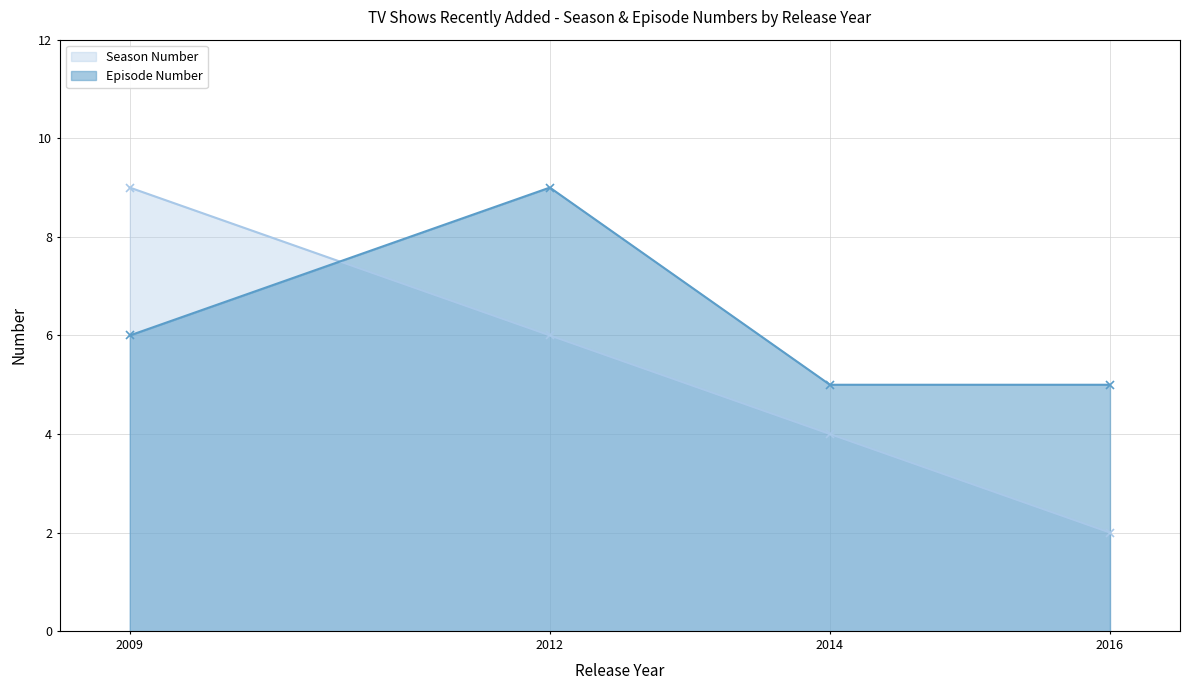

Which series has the widest spread of values?

Season Number